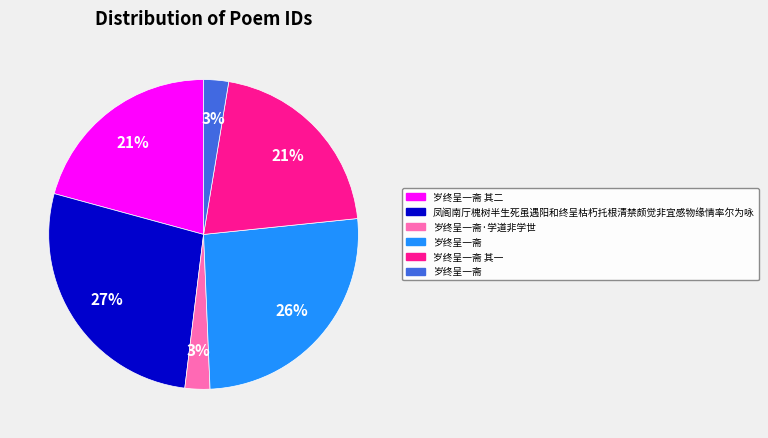

To the nearest percent, what is the average slice percentage?

17%